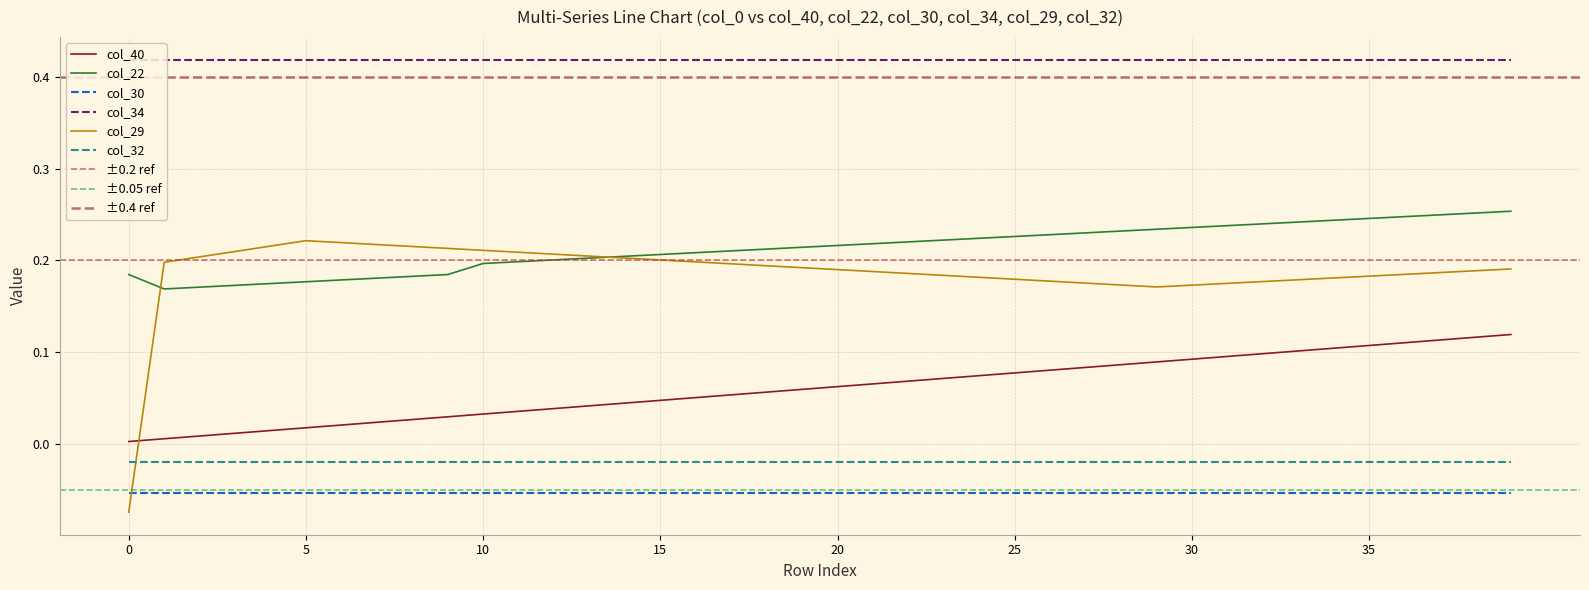

How many intersections are there between col_22 and col_29?

2